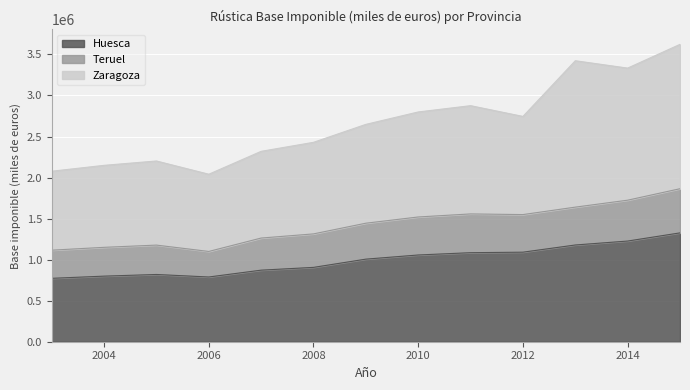

How many categories are shown in the chart?

13